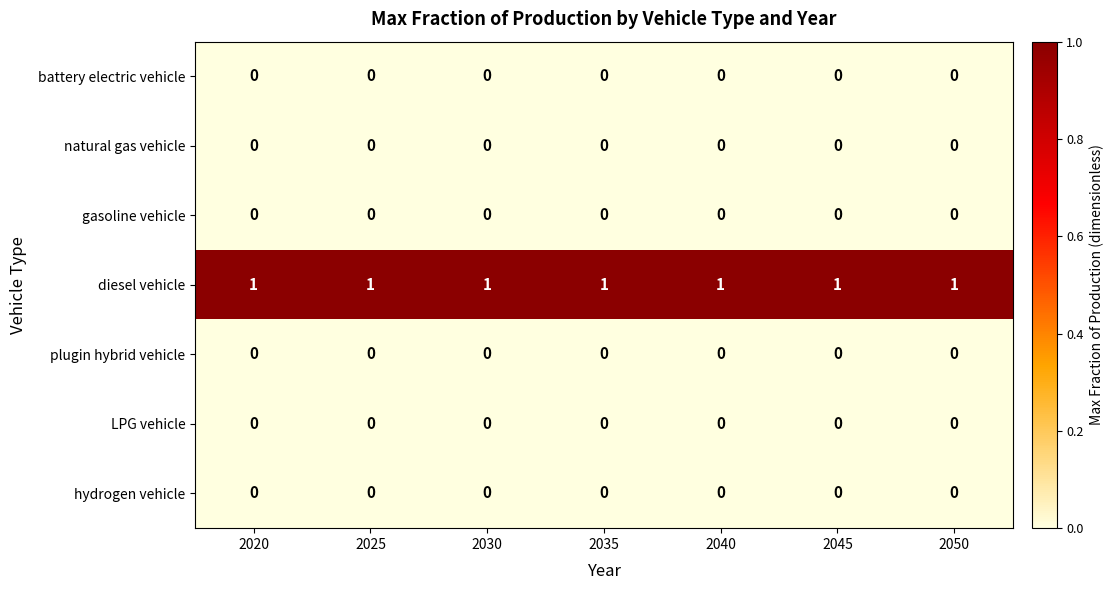

At how many categories does at least one series exceed 0?

7